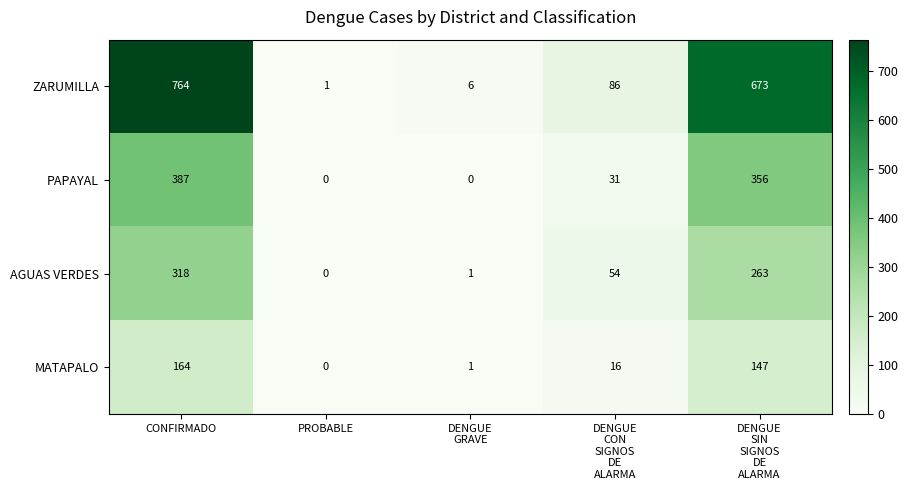

List the series in order of their peak value, highest first.

ZARUMILLA, PAPAYAL, AGUAS VERDES, MATAPALO